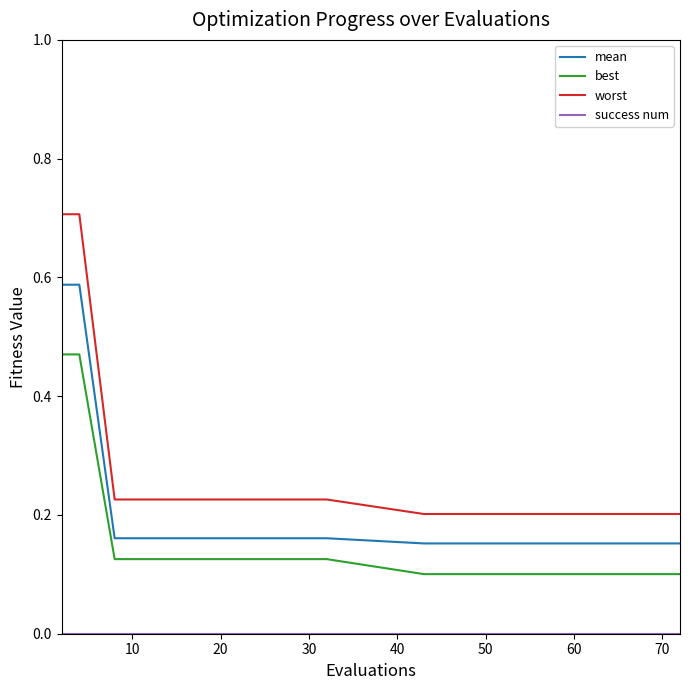

Which series has the widest spread of values?

worst